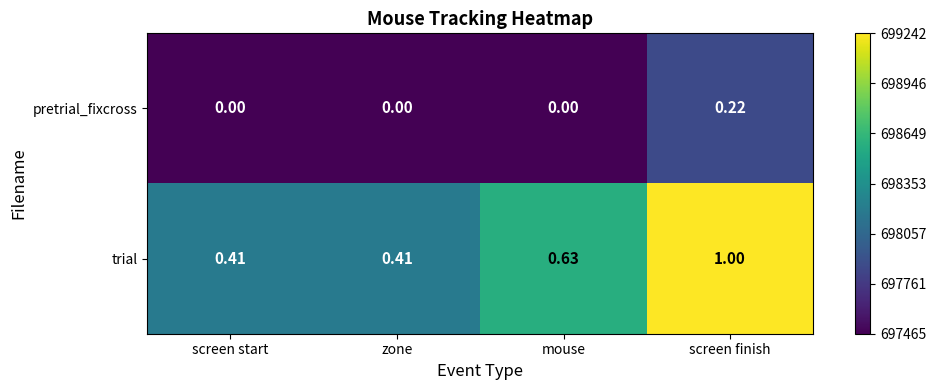

Which label corresponds to the largest value in the chart?

screen finish